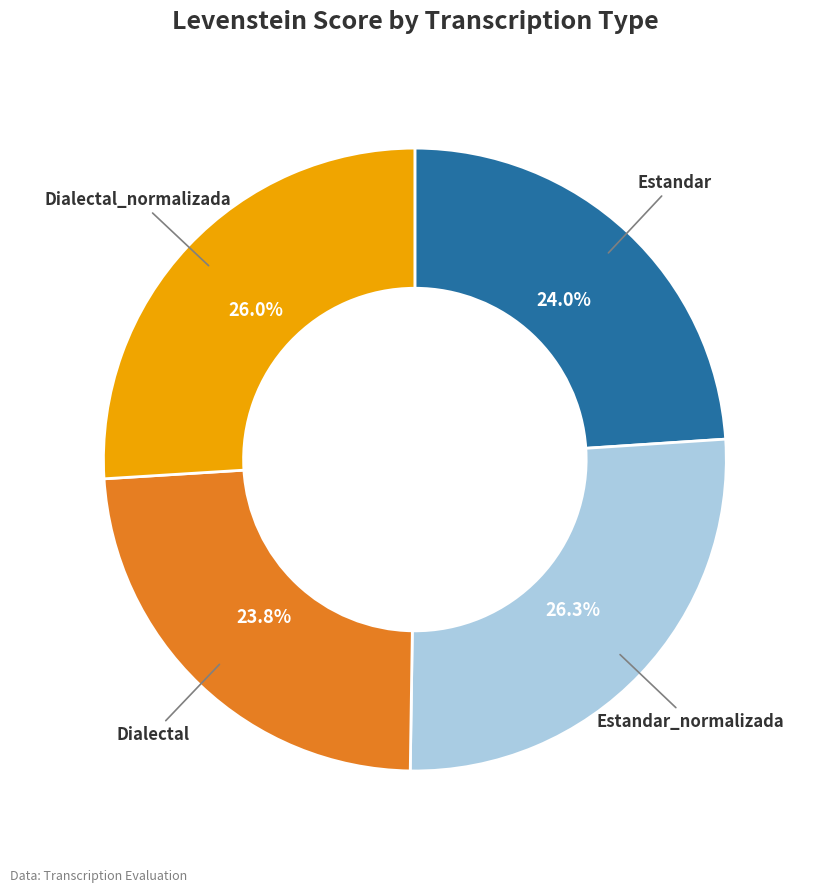

Is there any slice that represents more than half of the pie?

No